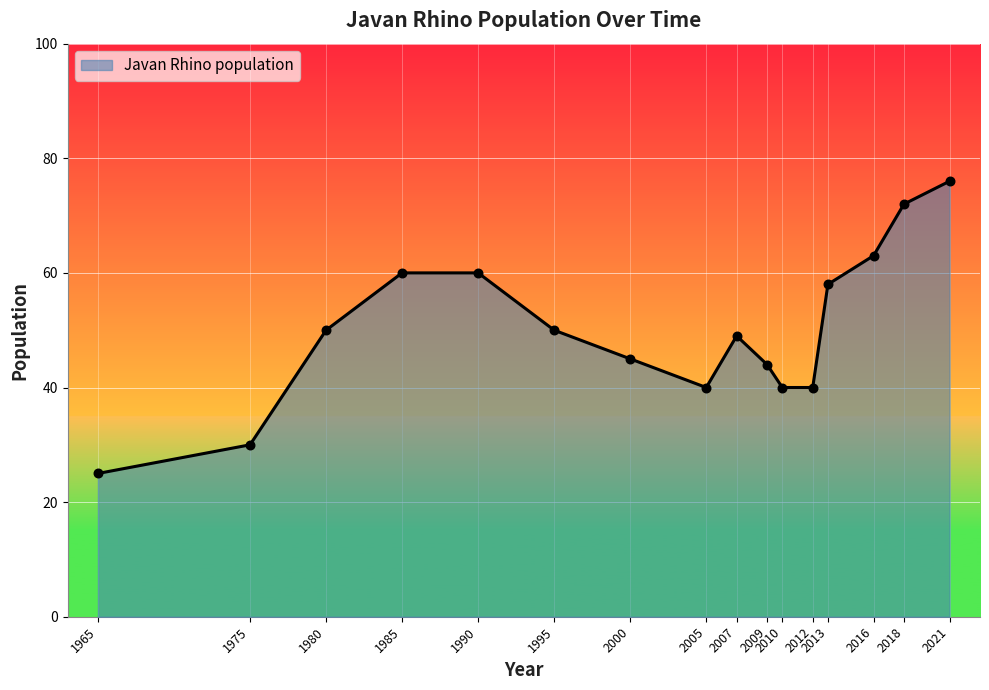

What is the change in value from 2007 to 2012?

-9